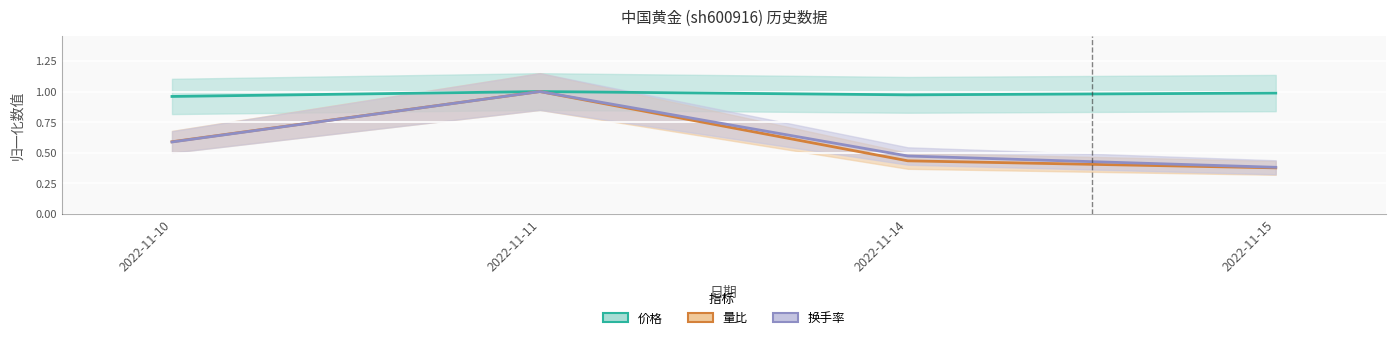

Reading right to left, extract all data points from this chart.

价格: 1.0	1.0	1.0	1.0
量比: 0.4	0.4	1.0	0.6
换手率: 0.4	0.5	1.0	0.6